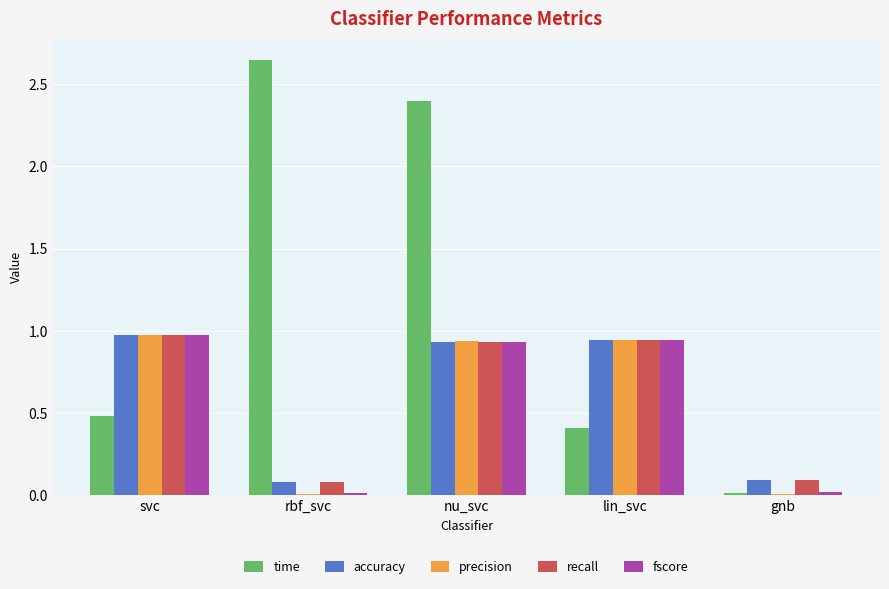

The accuracy series shows 0.1 at rbf_svc. True or false?

True